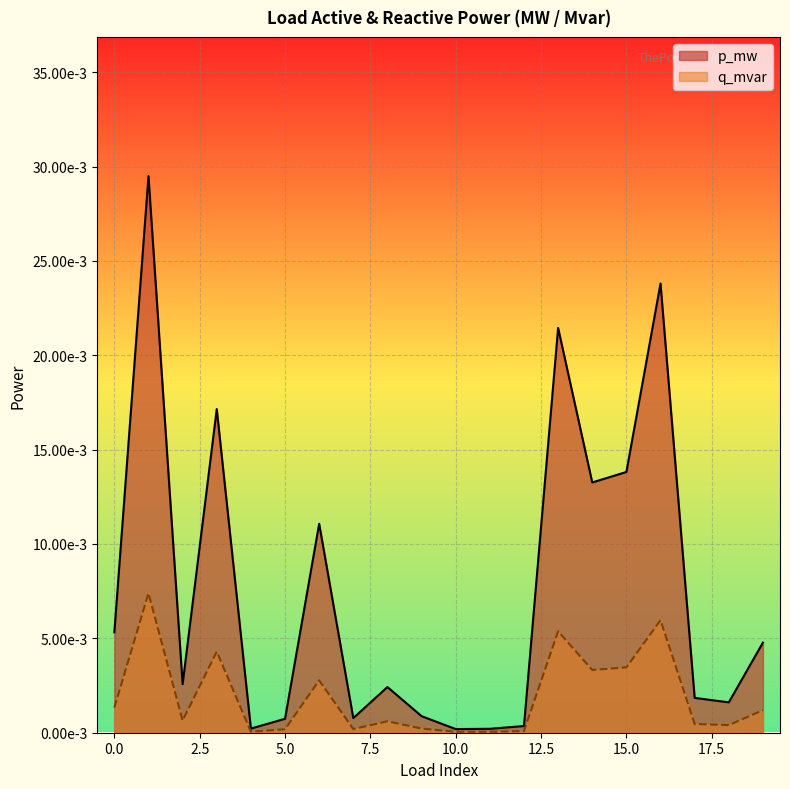

At how many categories does at least one series exceed 0?

20